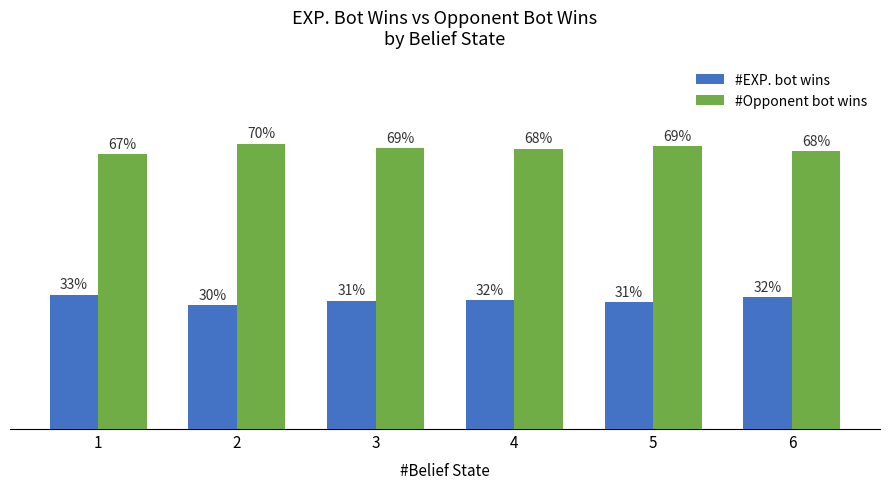

List the series in order of their peak value, highest first.

#Opponent bot wins, #EXP. bot wins